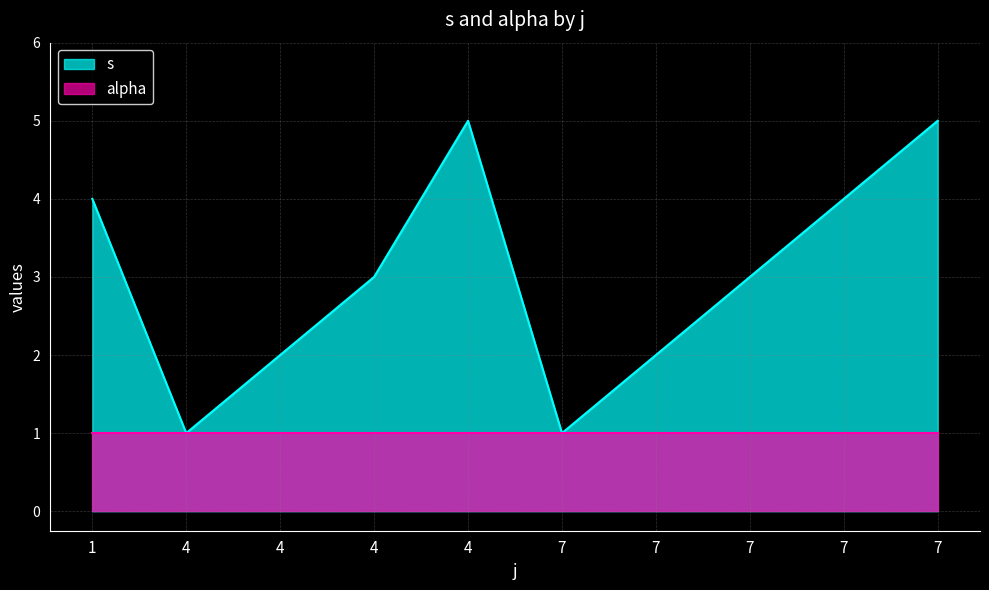

Read the value at 4.

3